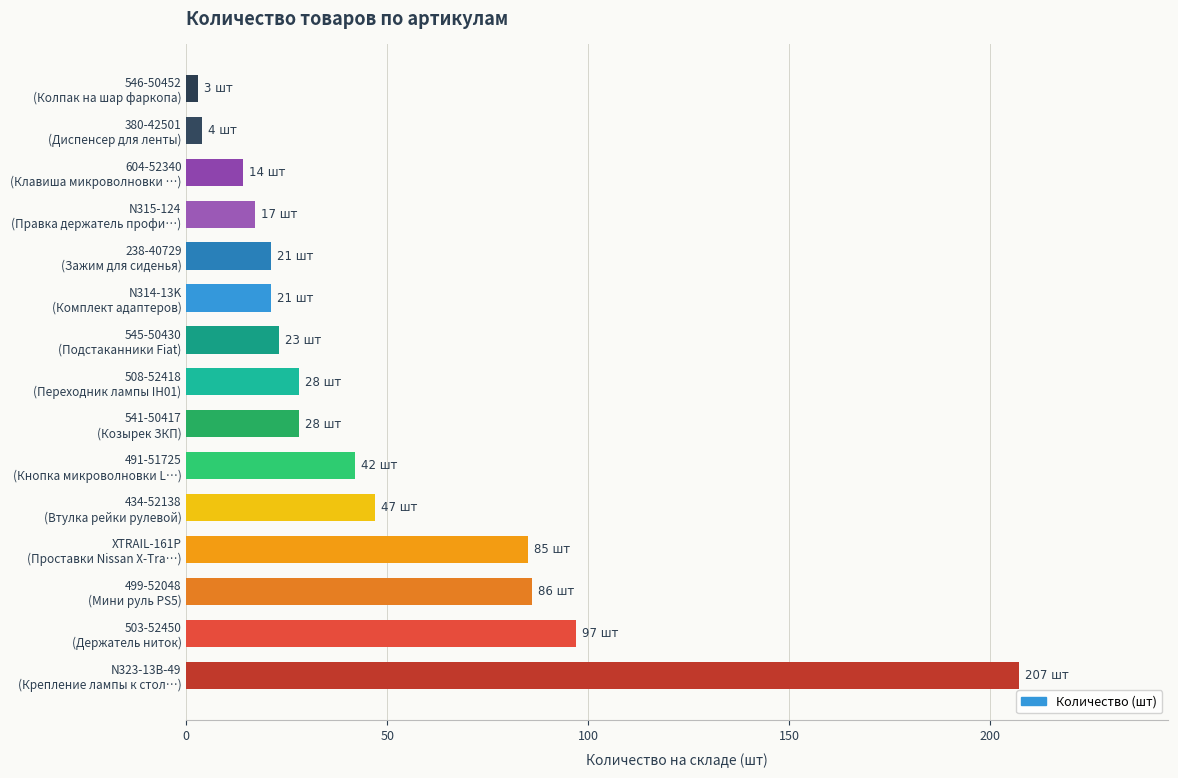

What is the sum of all values?

723